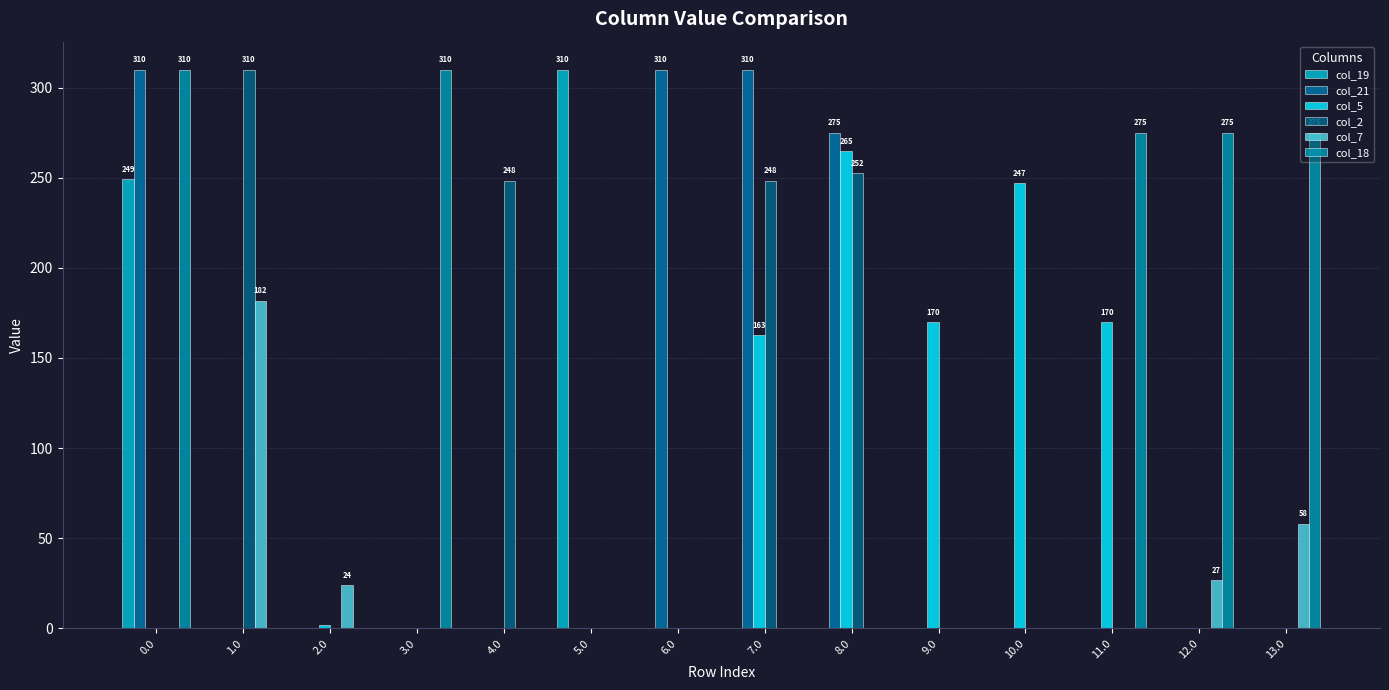

What is the average value of the col_5 series?

72.5